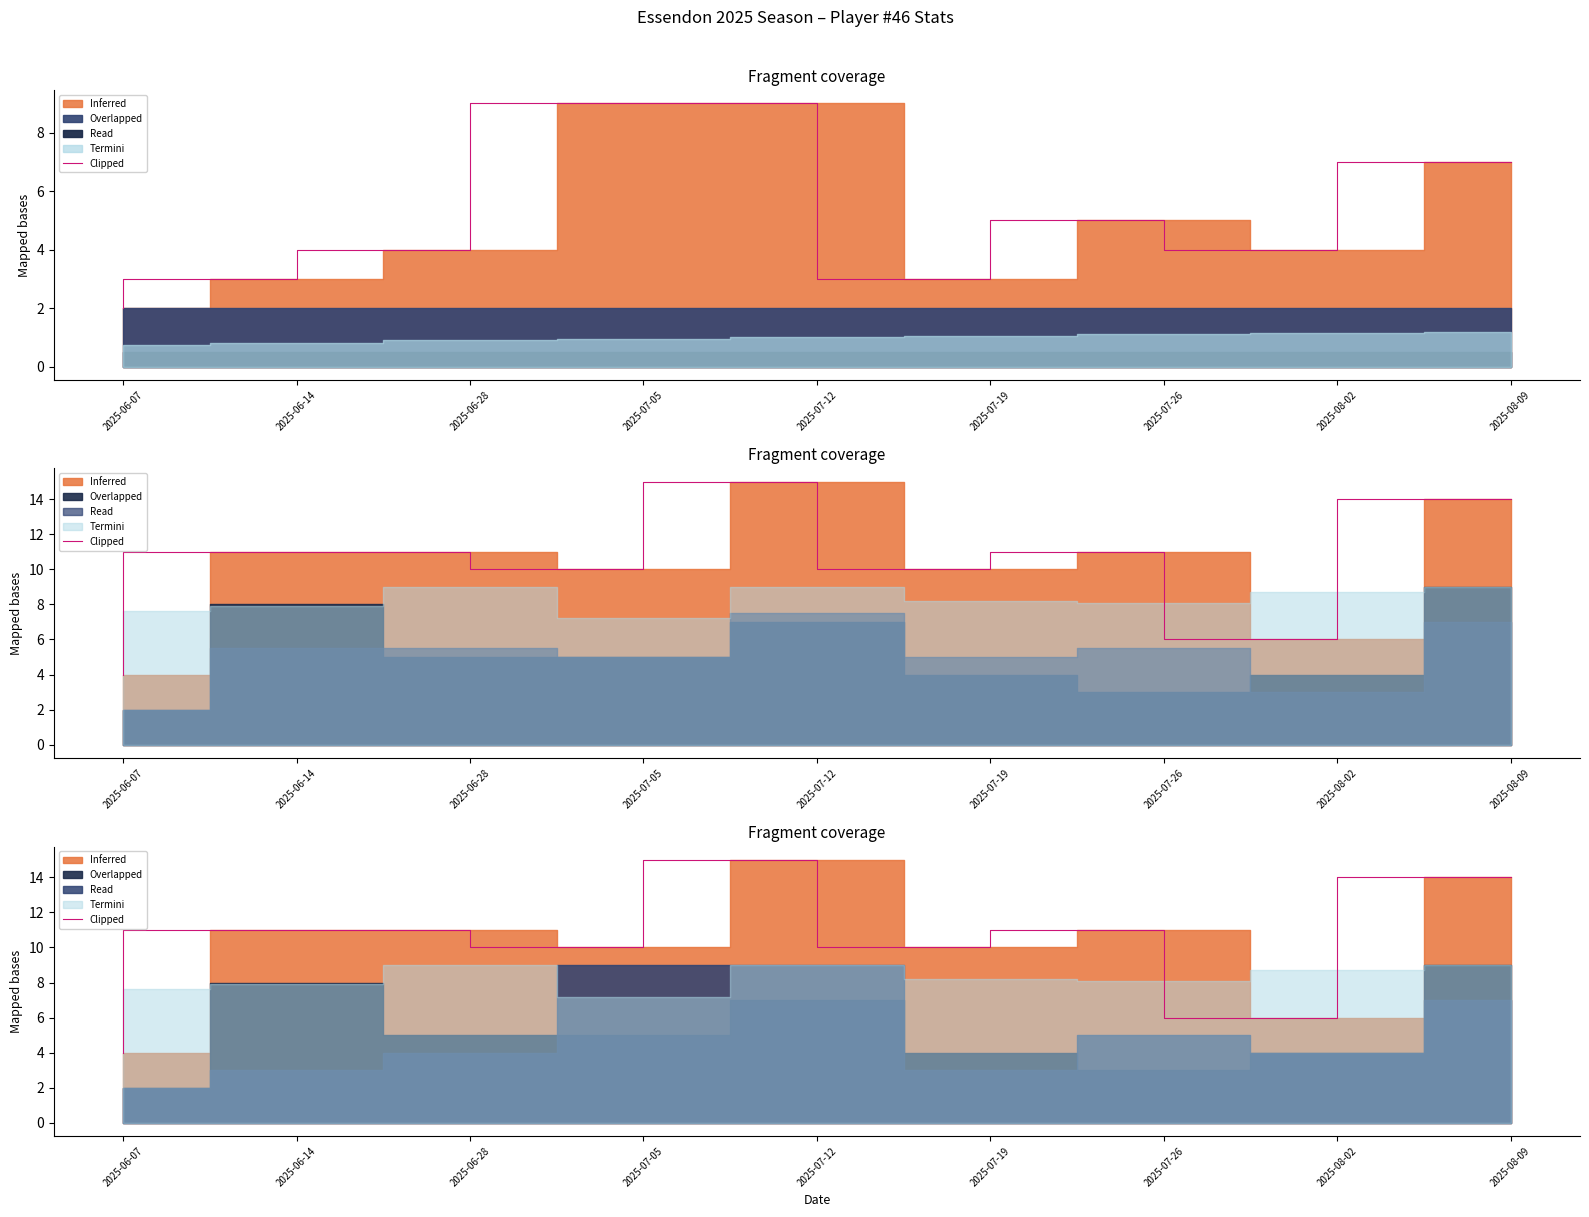

What is the greatest value displayed?

15